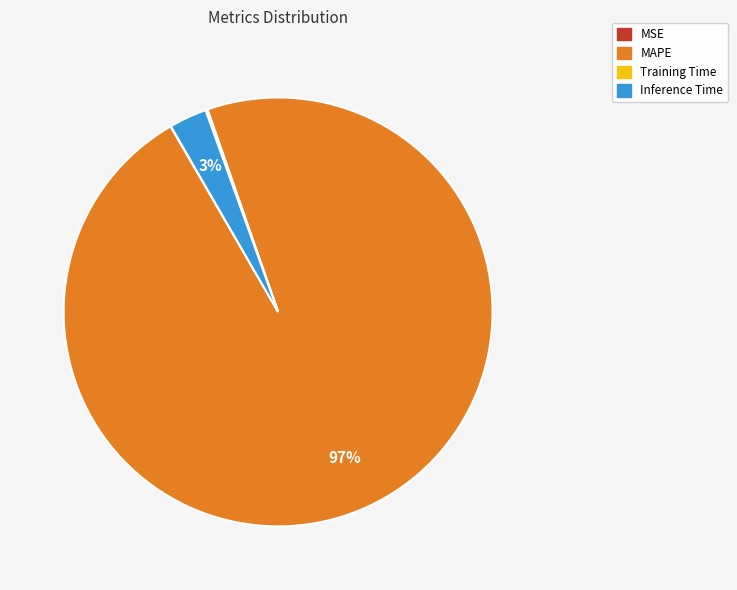

What is the largest slice in the pie chart?

MAPE